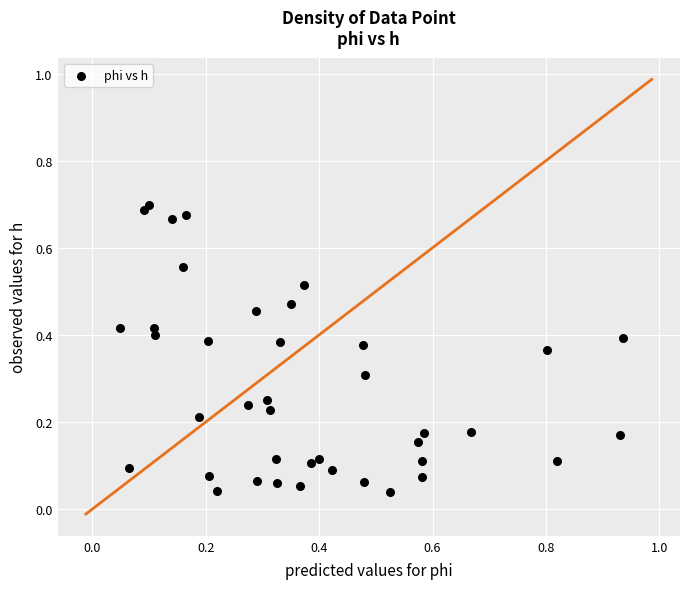

Count the number of points in this scatter plot.

40